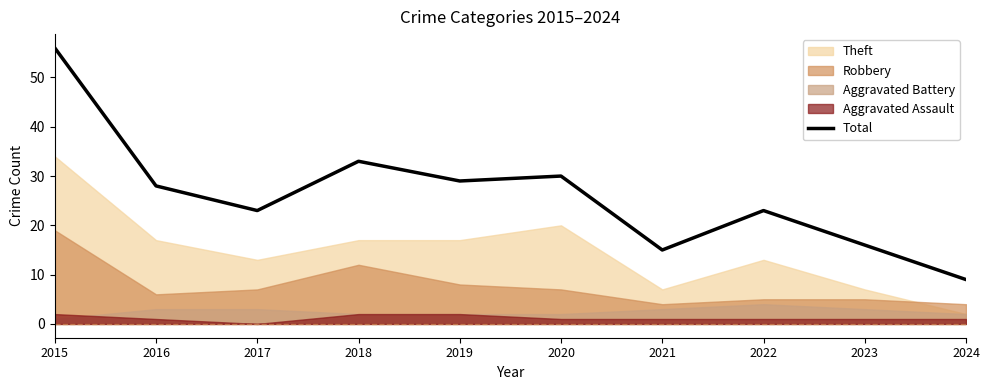

How many values are below 28?

5